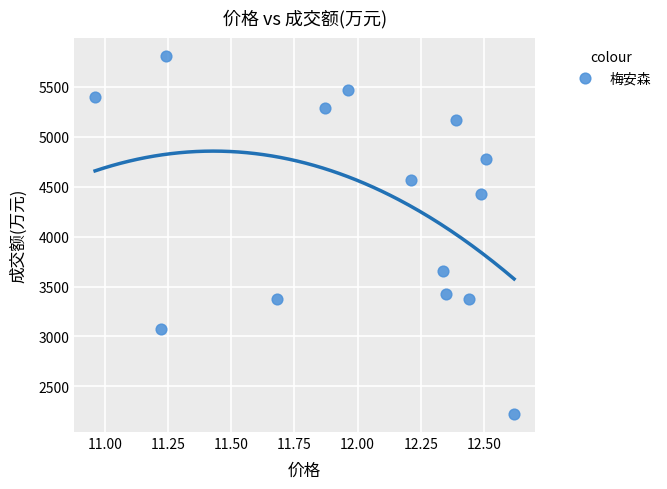

What Y value in the scatter plot is closest to 4017?

3660